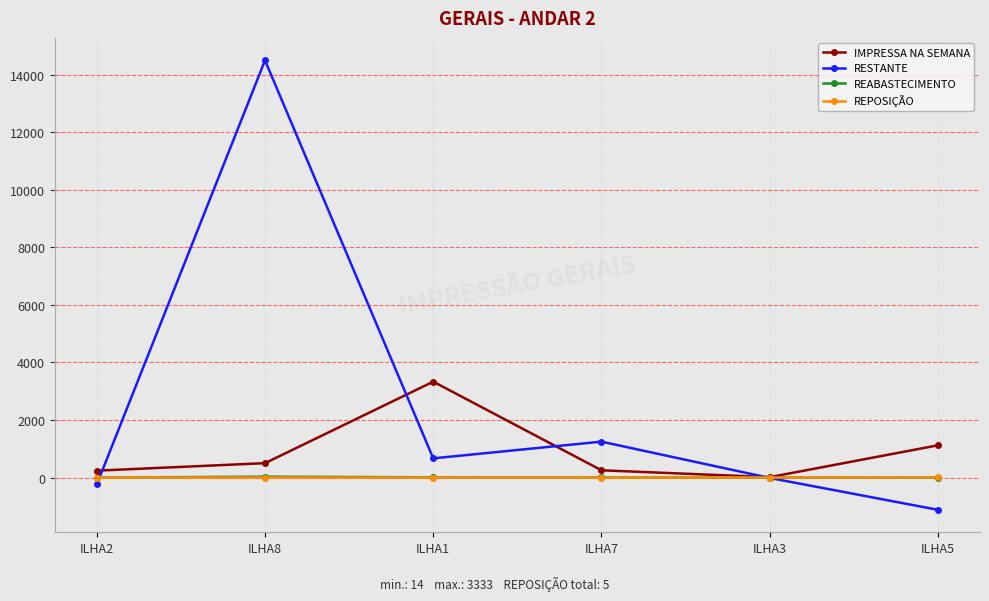

Which series changed the most between ILHA8 and ILHA7?

RESTANTE